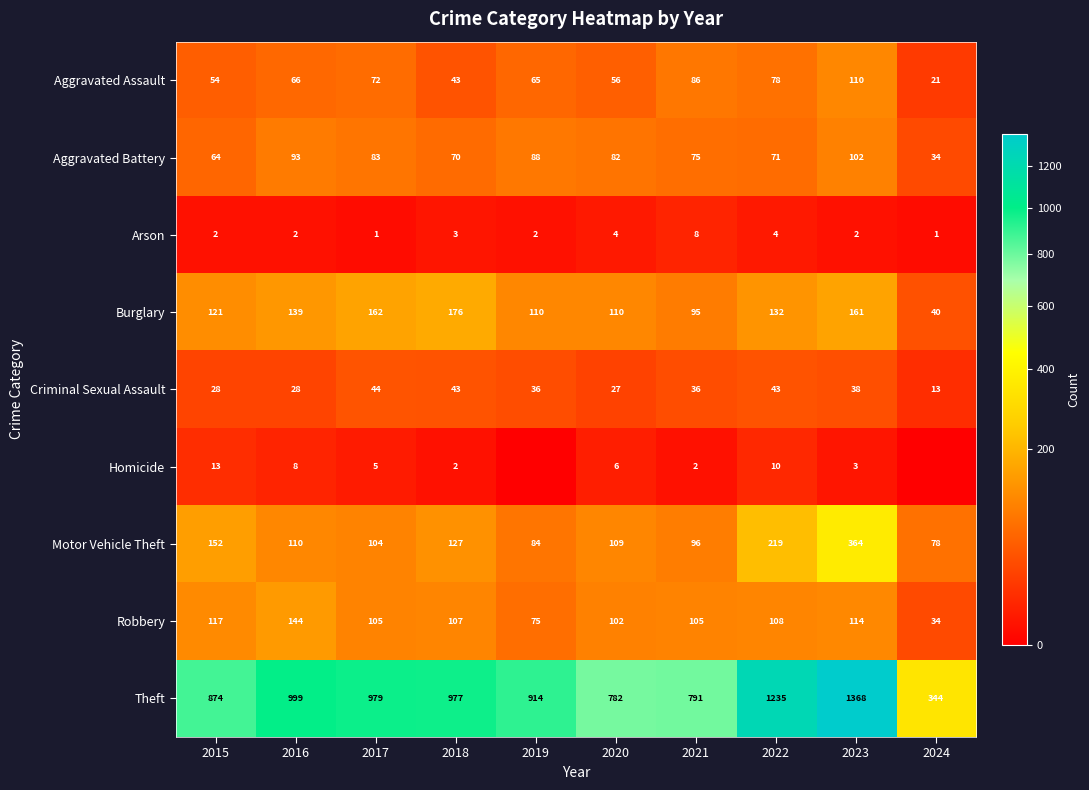

What value does the Aggravated Assault series have at 2021, to the nearest 5?

85